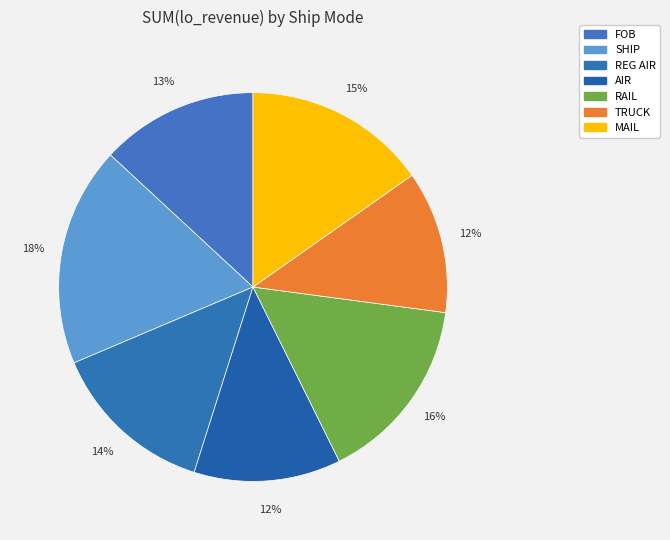

To the nearest percent, what portion does TRUCK represent?

12%